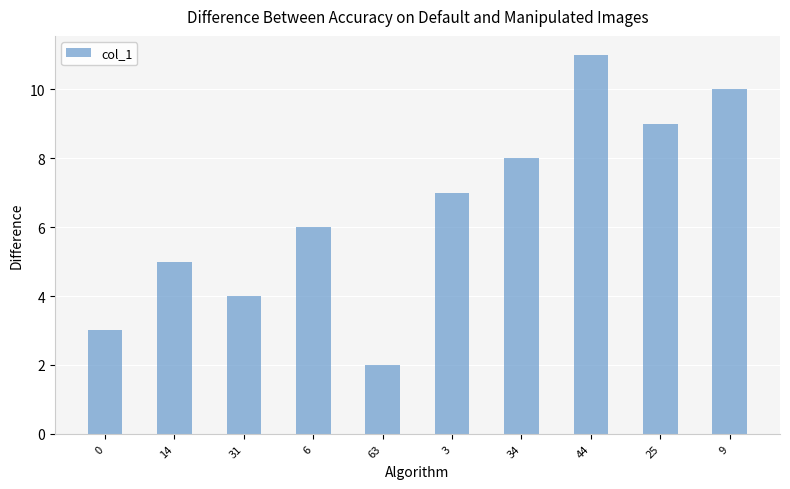

What is the sum of all values?

65